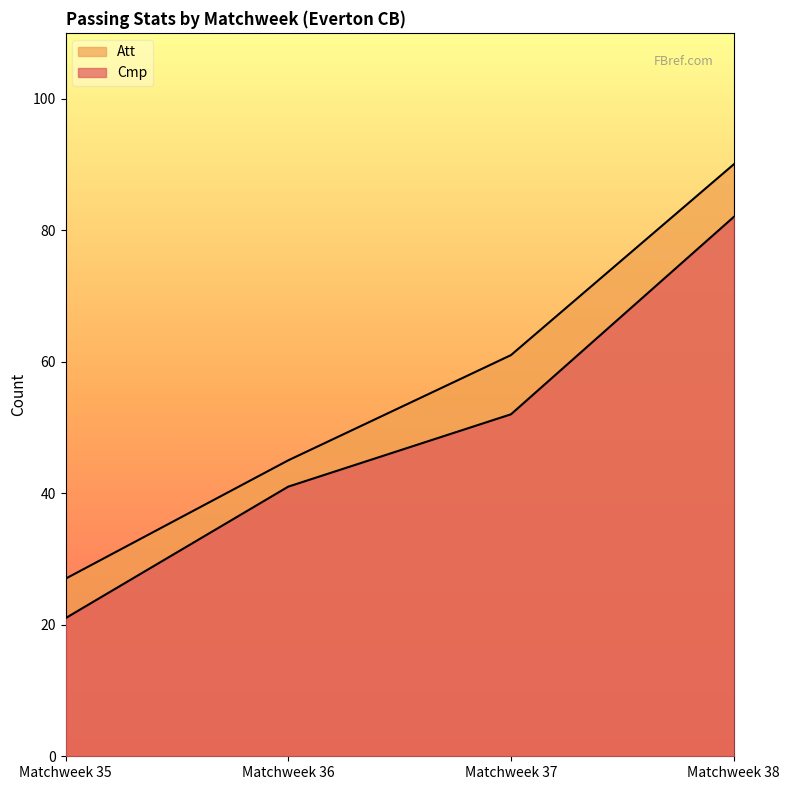

What are all the series names shown in the legend?

Cmp, Att